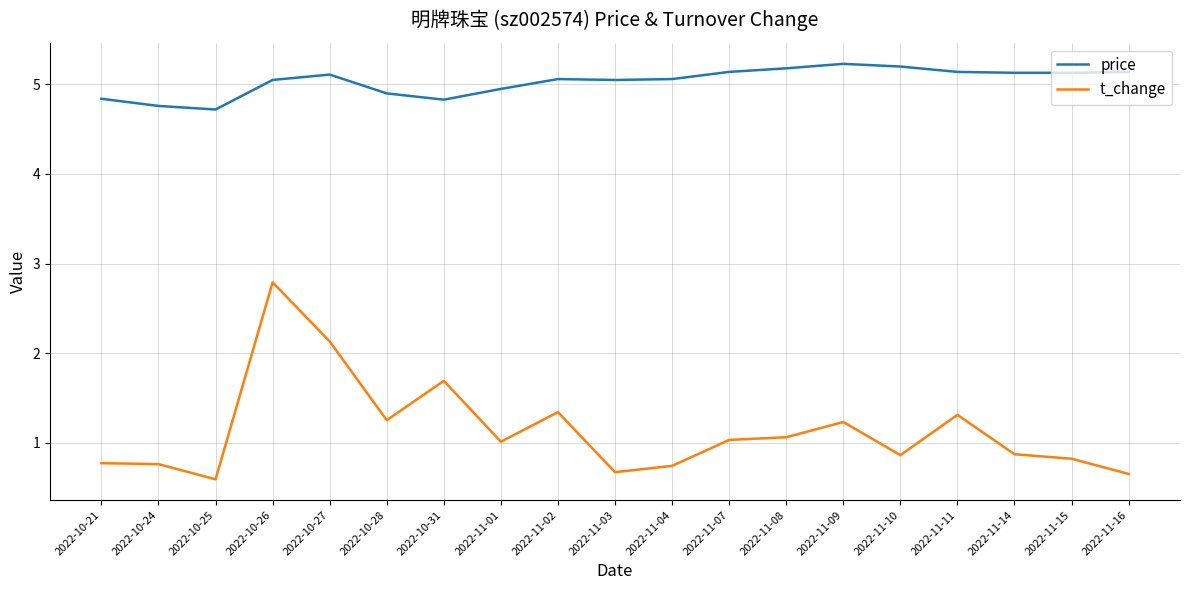

How many lines are shown in the chart?

2